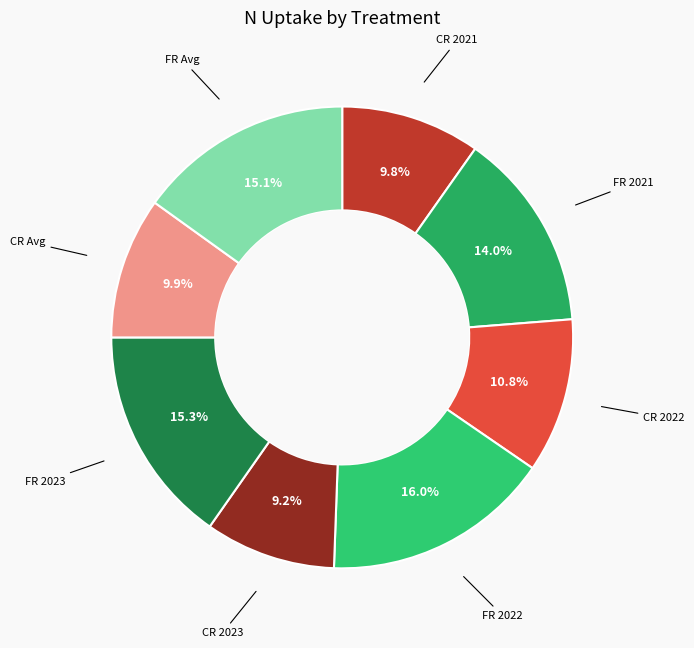

Approximately how many times larger is the value at FR 2021 compared to CR 2021?

1.4